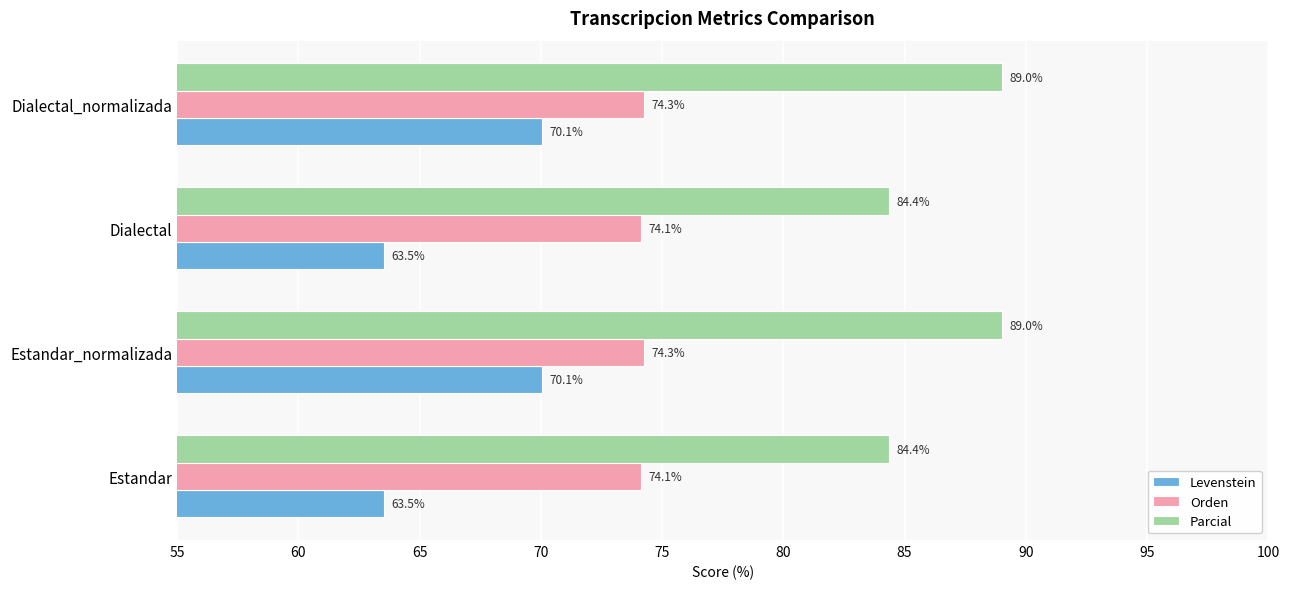

Read the Orden value at Dialectal.

74.1